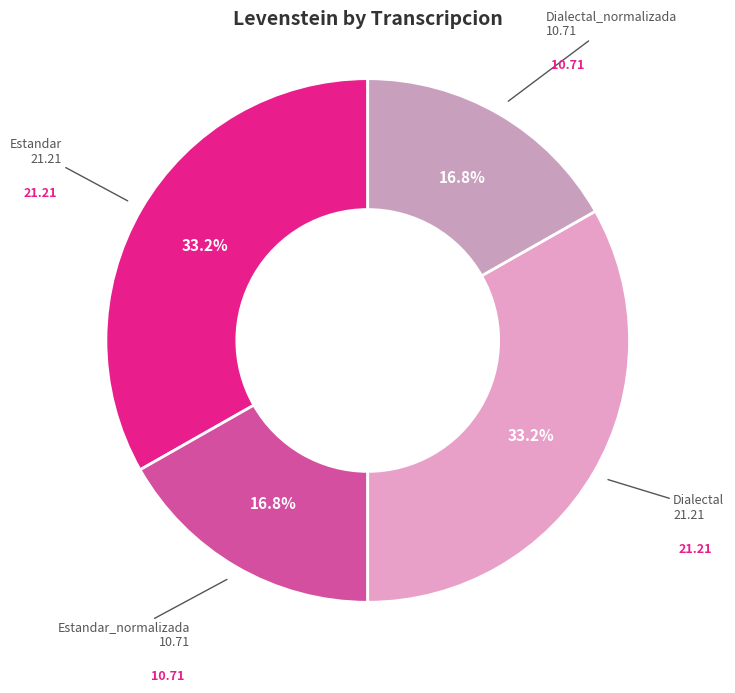

What percentage is the Dialectal_normalizada slice, to the nearest percent?

17%